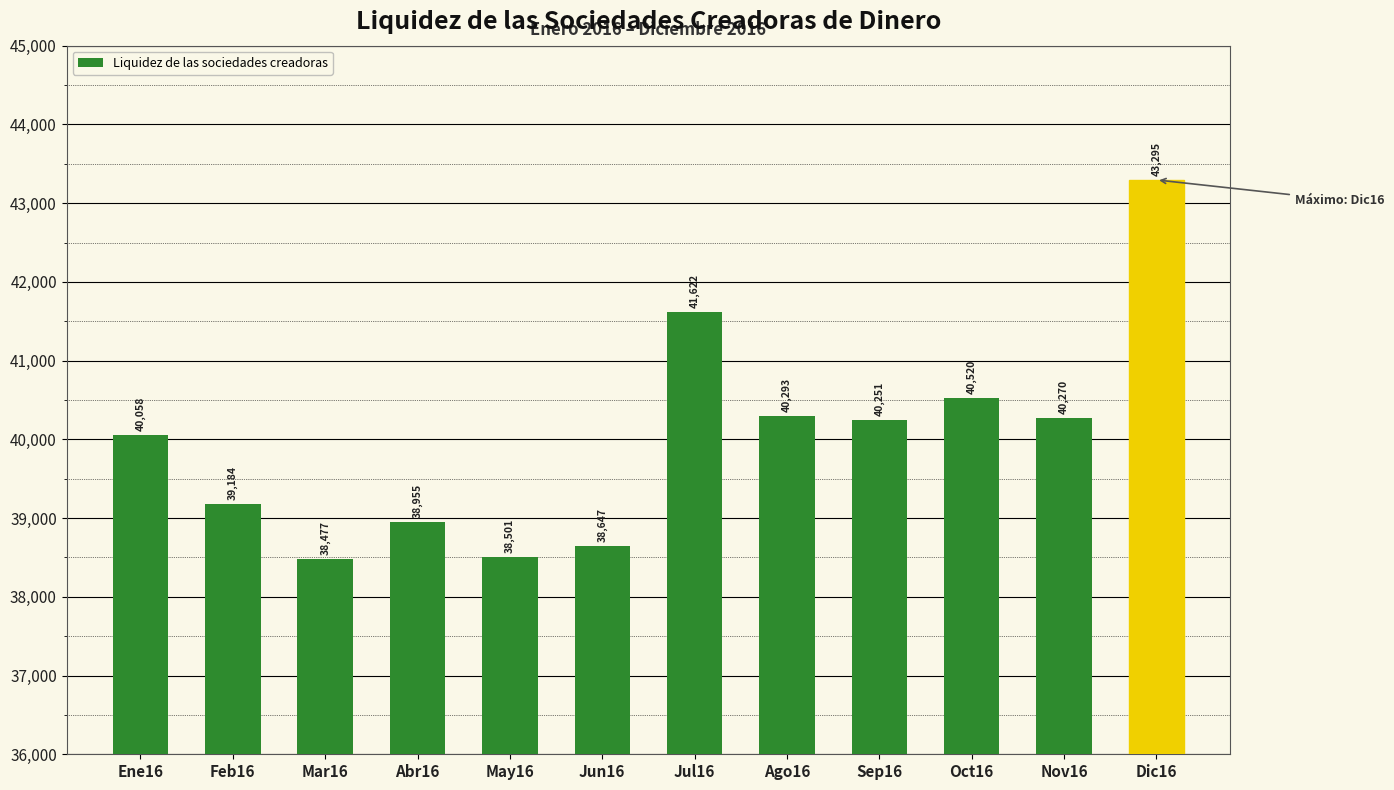

Approximately how many times larger is the value at Jun16 compared to Jul16?

0.9